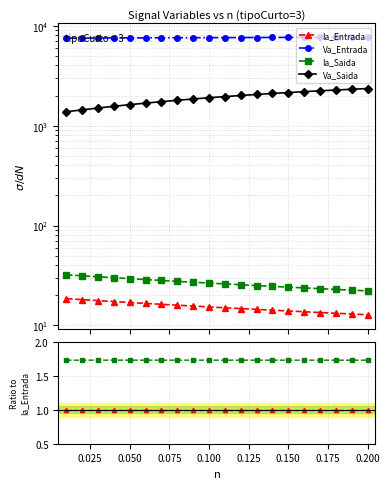

At which category is the sum across all series the highest?

0.200